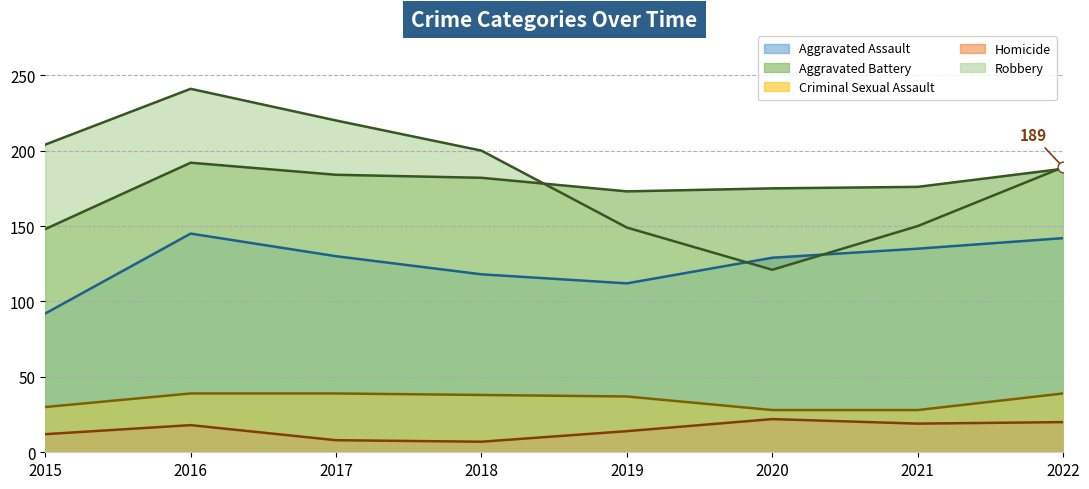

Which series has the largest Y range (max minus min)?

Robbery